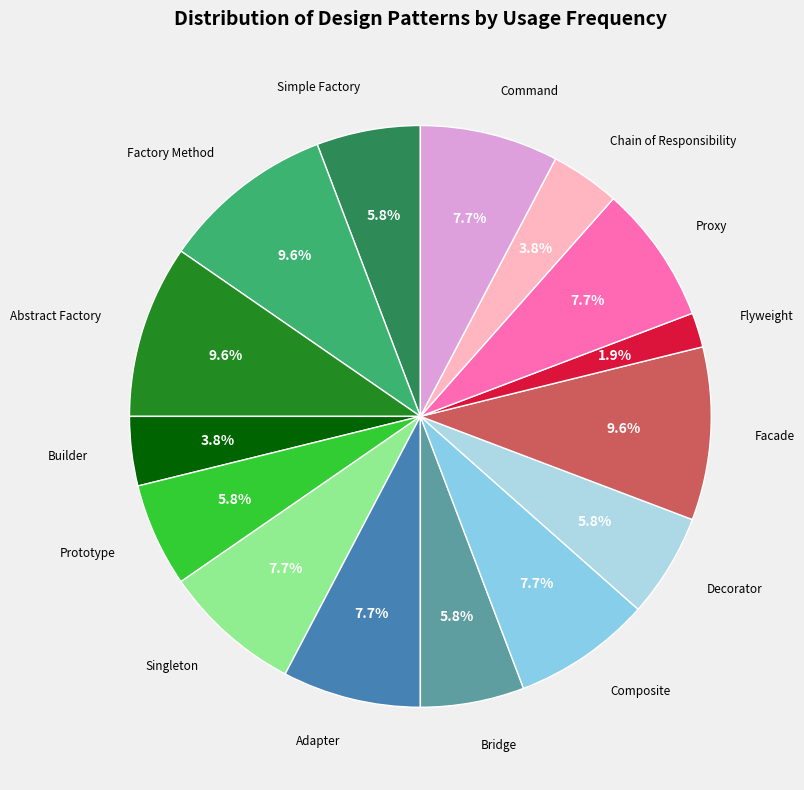

What portion of the pie excludes Proxy?

92.3%